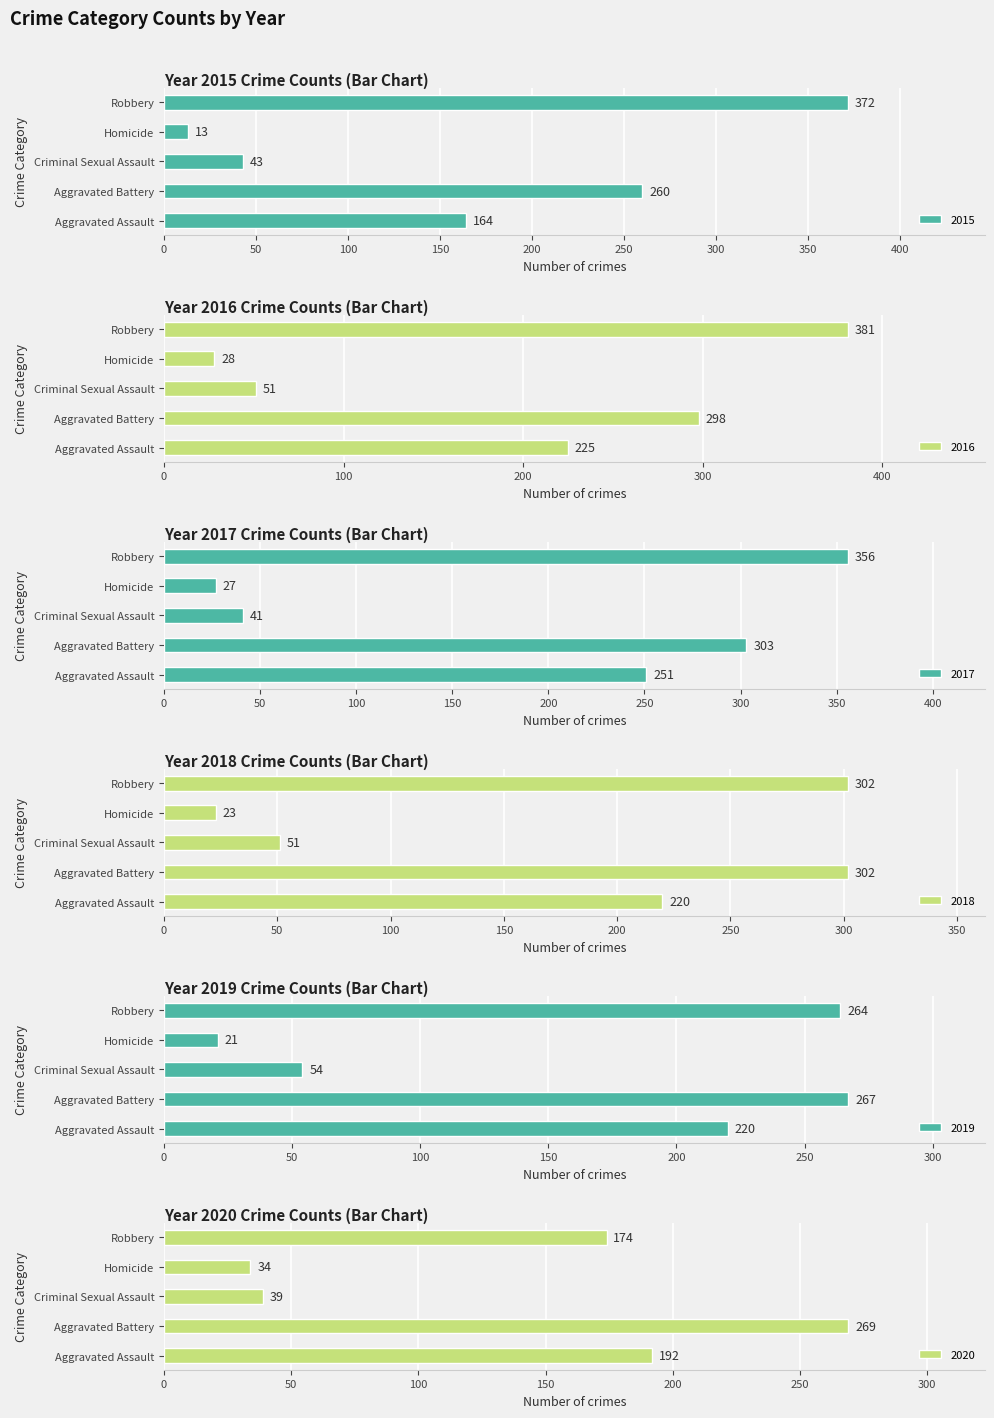

How many data points in 2020 are less than 174?

2